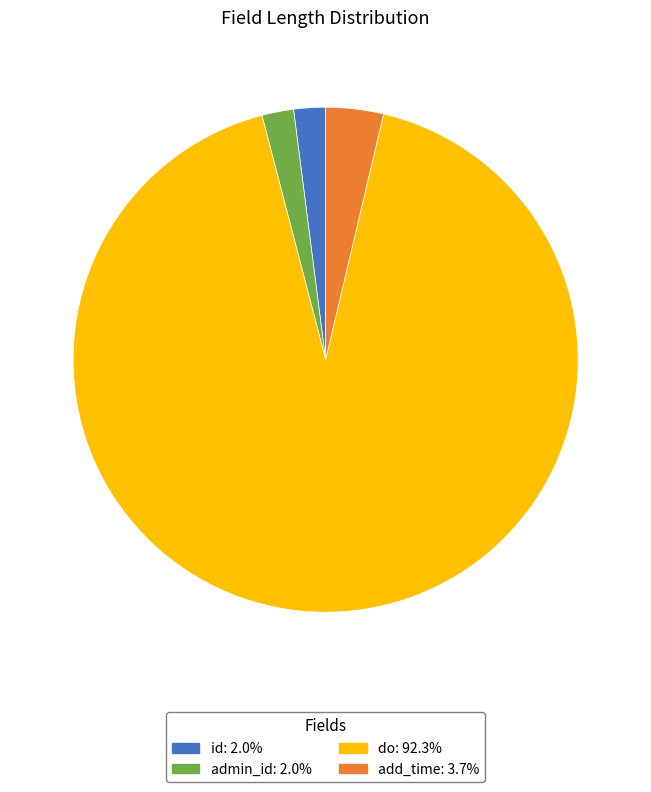

Which has a higher value, do or admin_id?

do